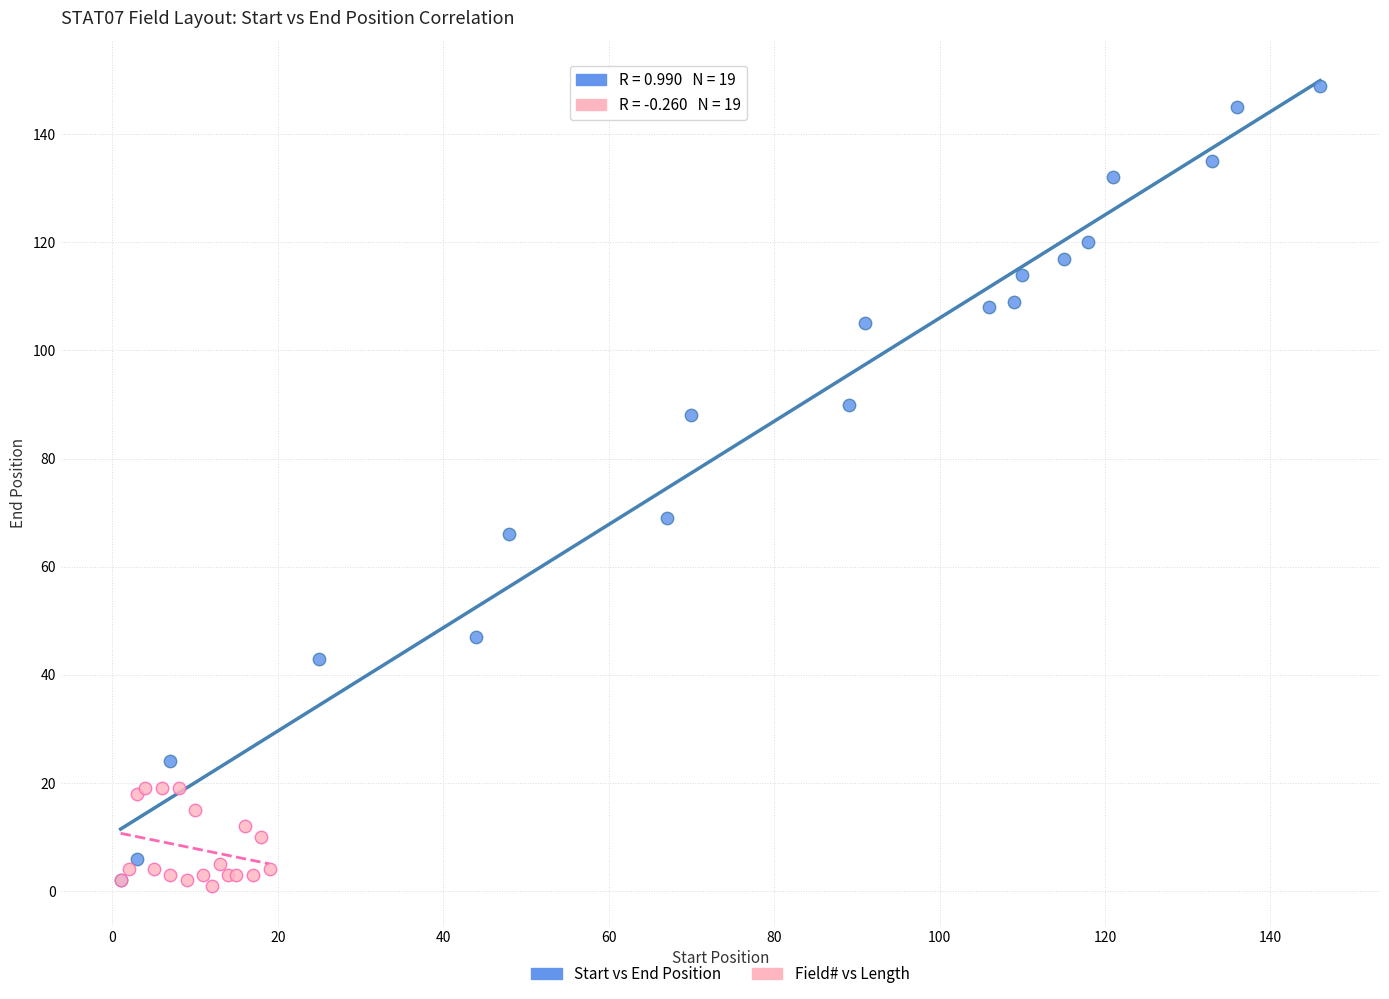

Which series has the widest spread of Y values?

Start vs End Position